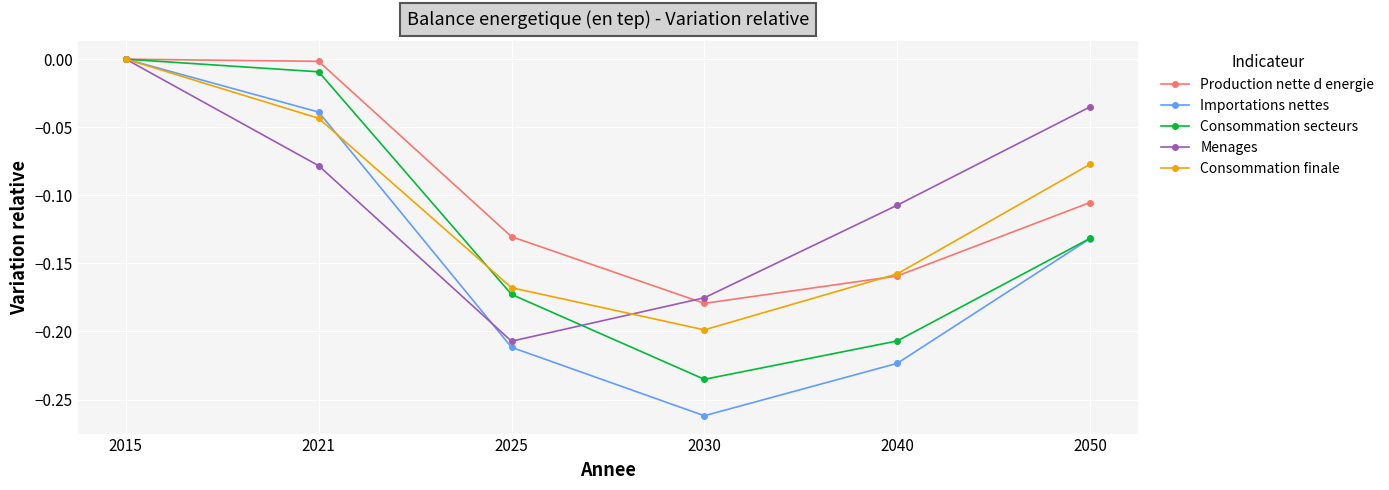

How many interior local valleys does the Importations nettes series have?

1